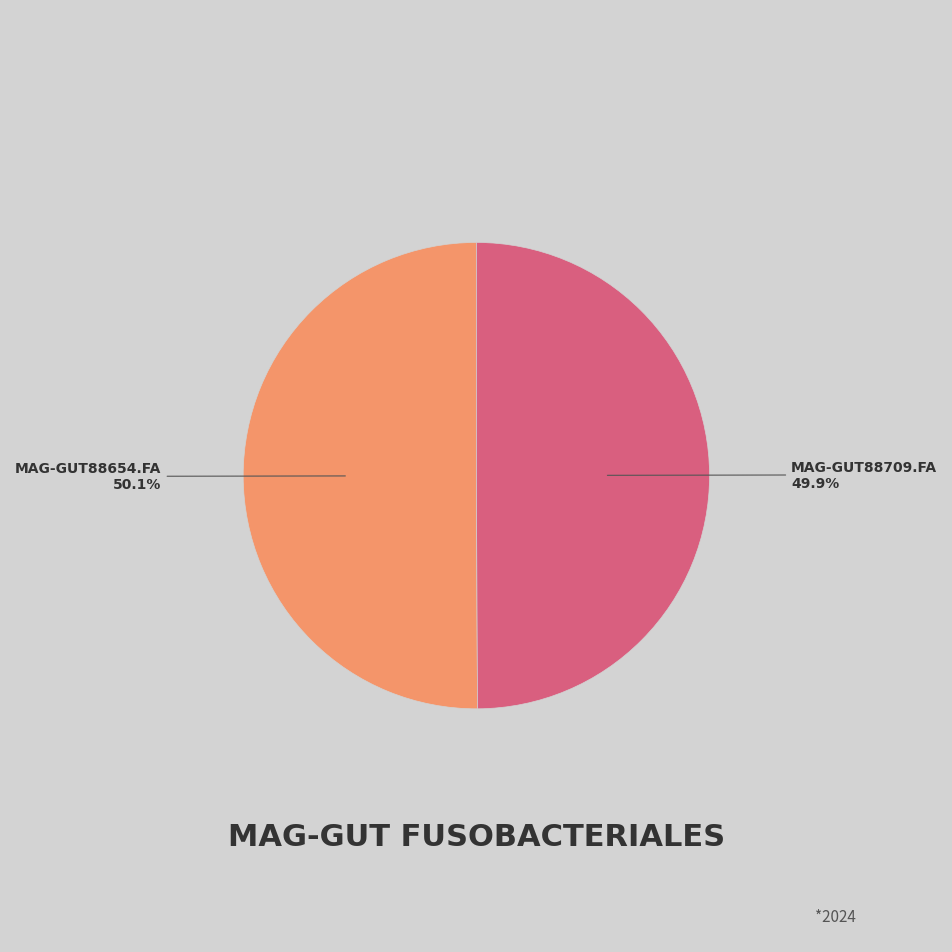

Is there any slice that represents more than half of the pie?

Yes